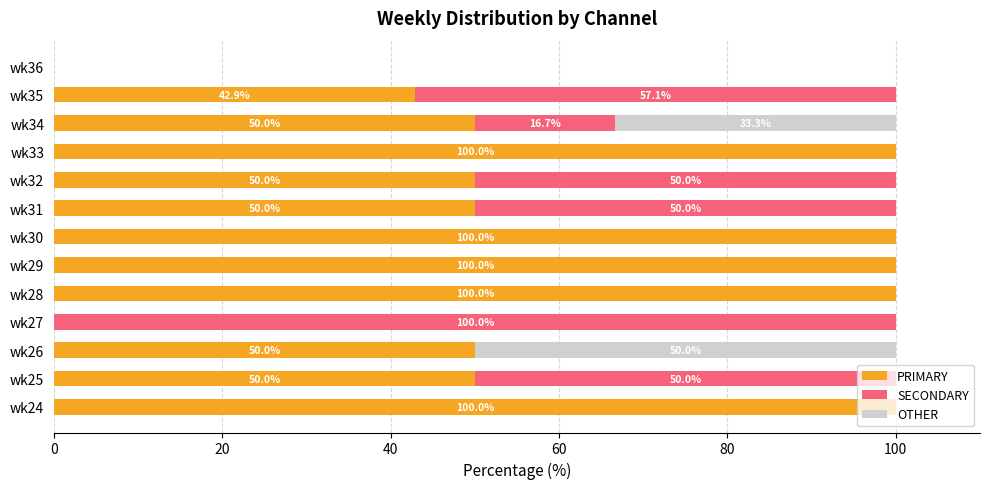

What is the sum of all PRIMARY values?

792.9